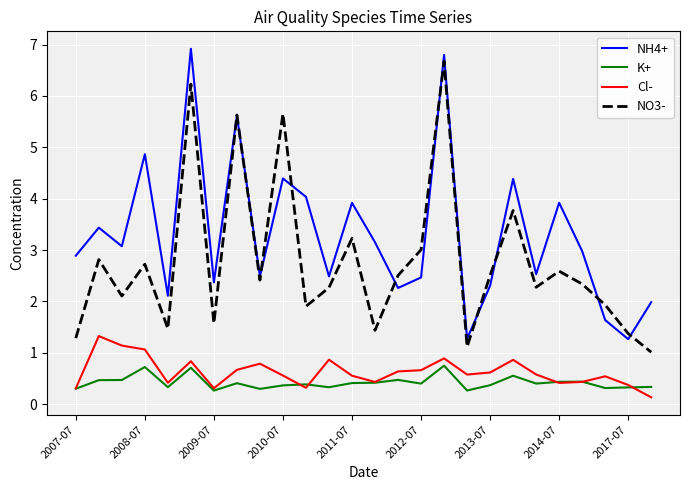

What is the average value of the NO3- series?

2.8